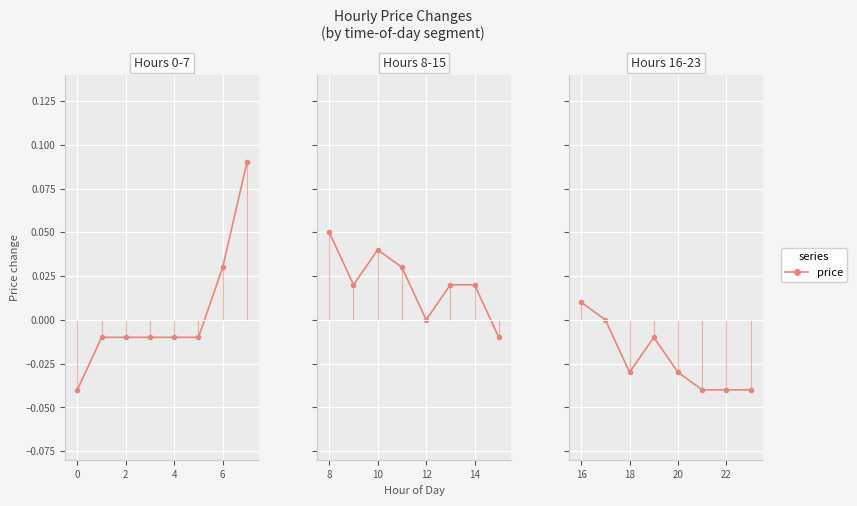

Count the number of data series in this chart.

1